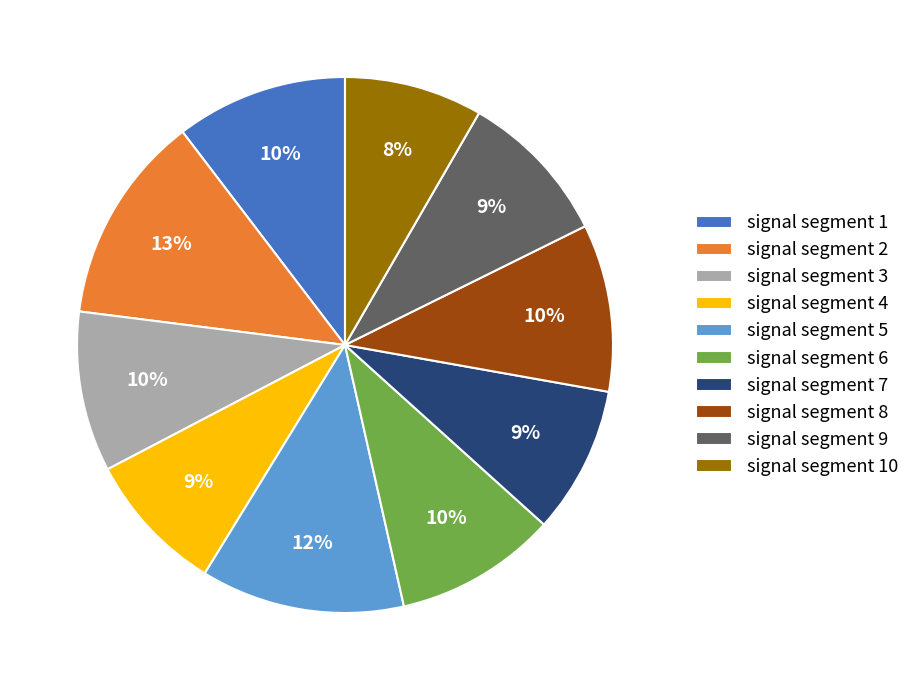

True or false: signal segment 6 accounts for 15% of the total.

False